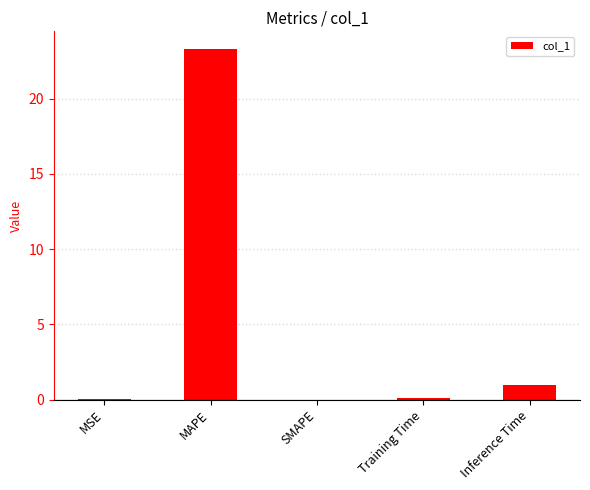

True or false: the data shows 12.0 at SMAPE.

False